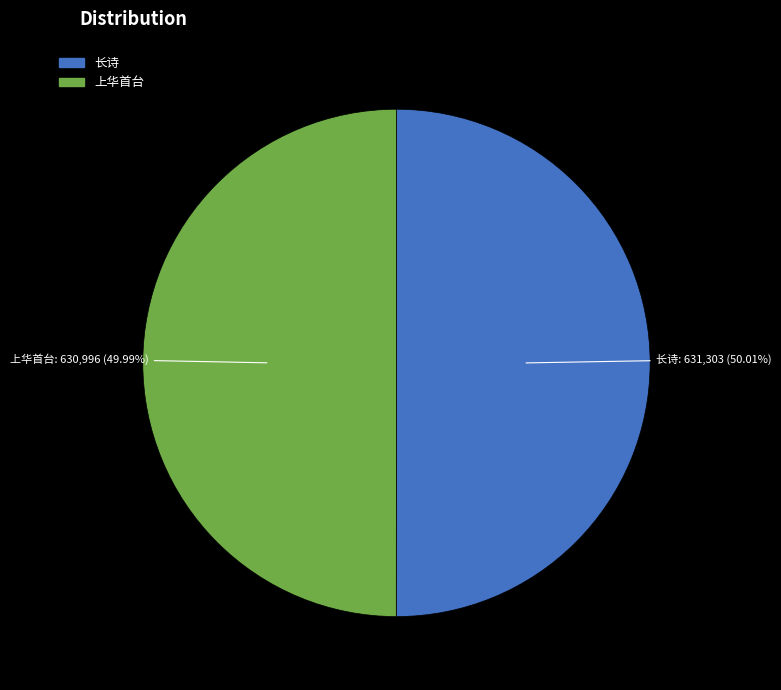

Does any single category account for the majority?

Yes